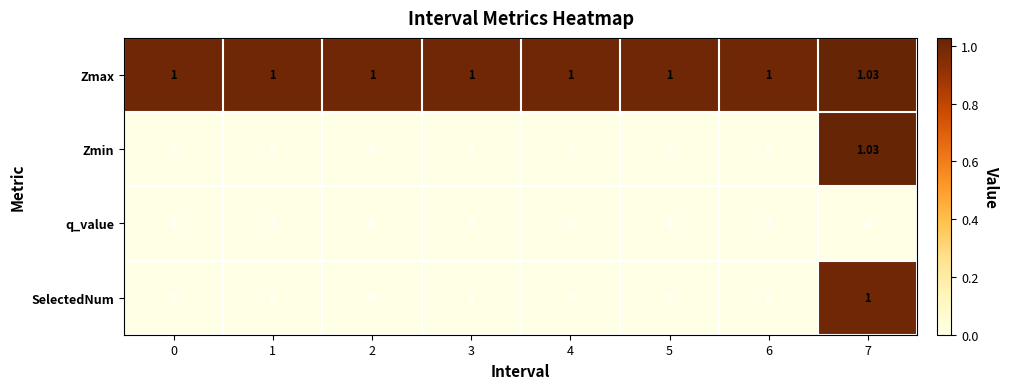

Which series has the widest spread of values?

Zmin